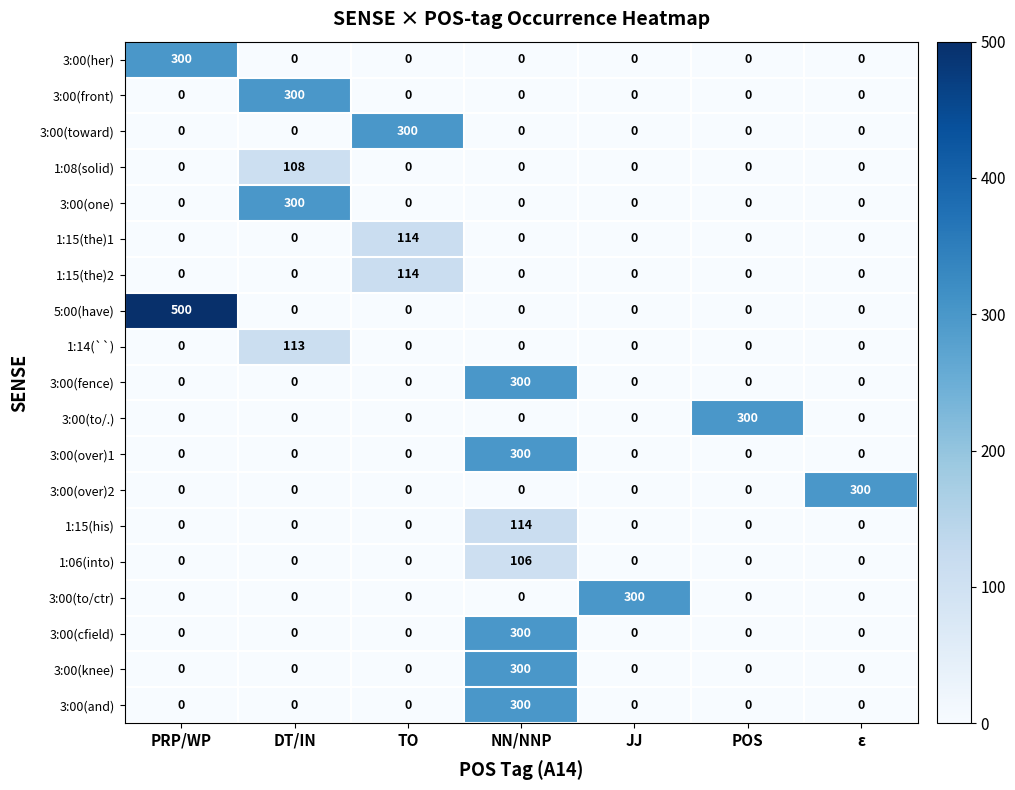

At which category does the chart reach its peak across all series?

PRP/WP